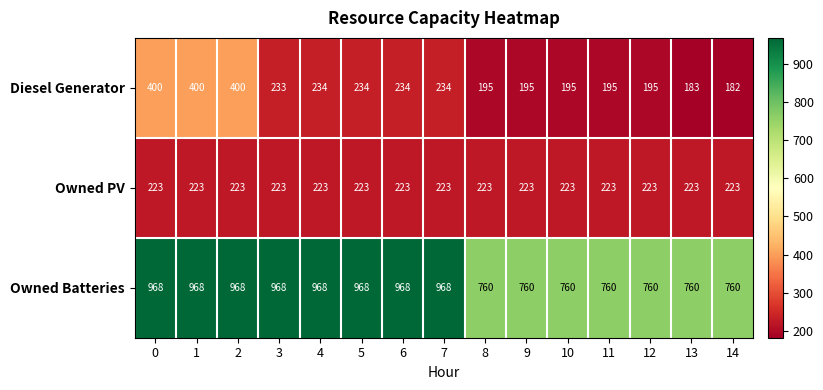

At how many categories does at least one series exceed 682?

15